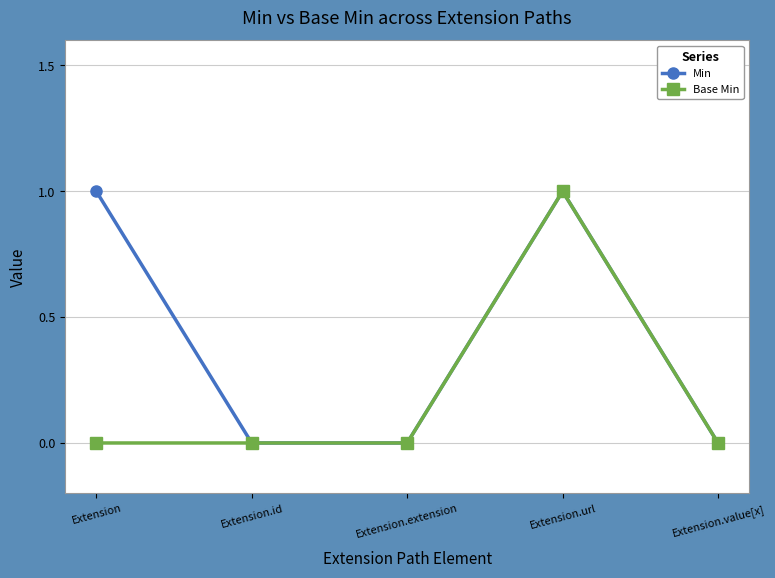

List the series in order of their overall mean, lowest first.

Base Min, Min